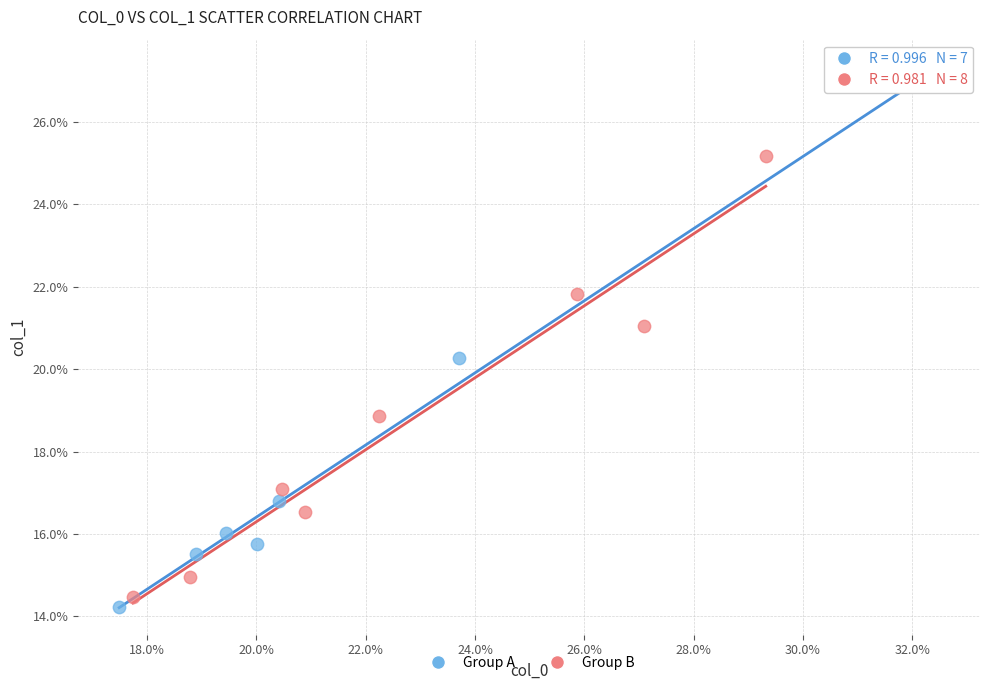

What are all the series names shown in the legend?

Group A, Group B